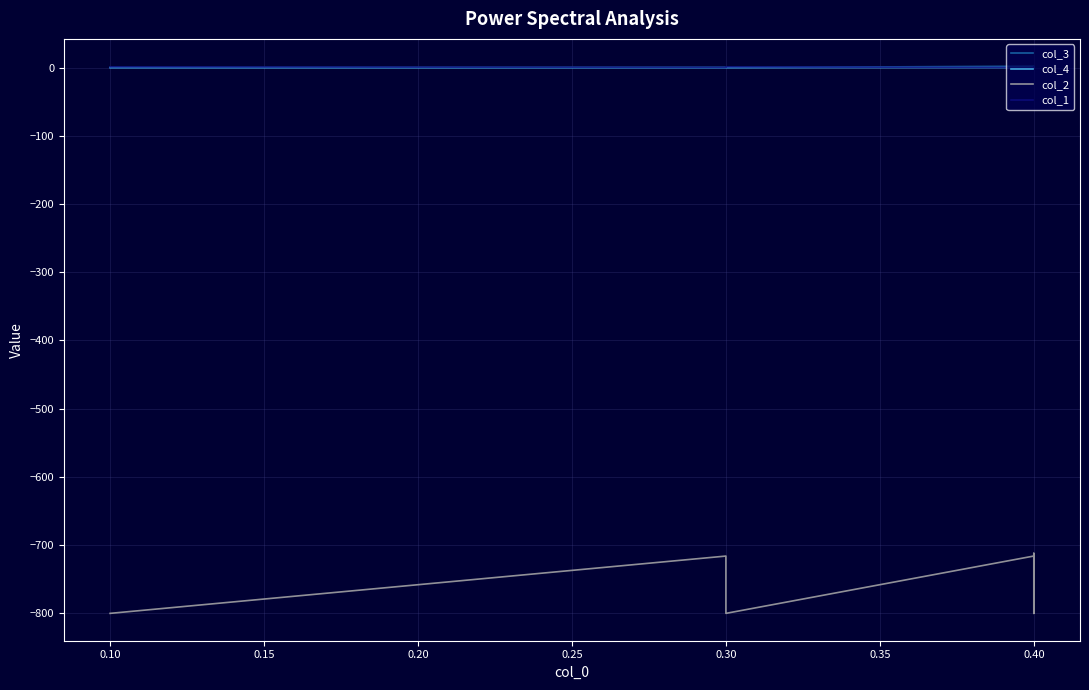

Read the col_1 value at 0.40.

0.2